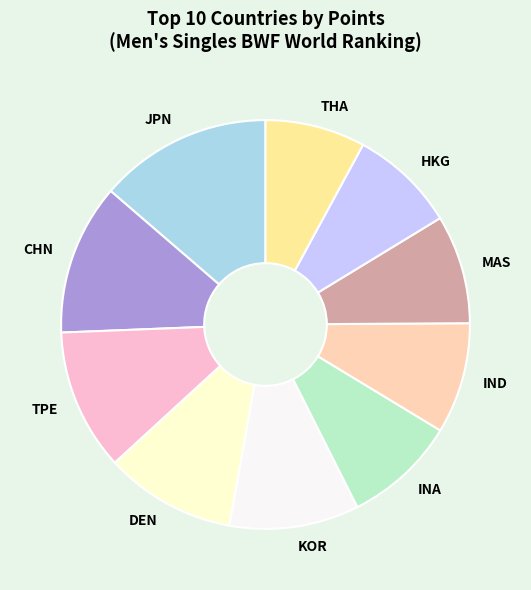

How many slices are in this pie chart?

10